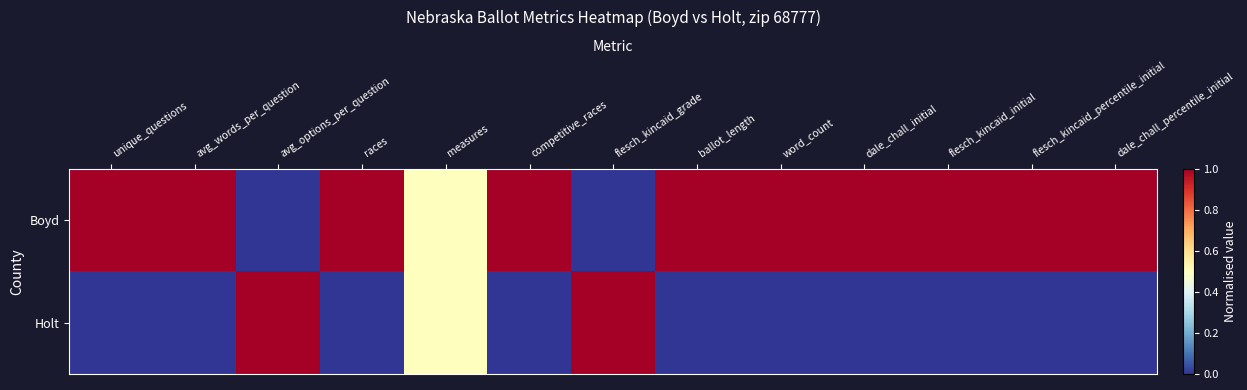

Reading left to right, transcribe all the data shown in this chart.

Boyd: unique_questions=1.0	avg_words_per_question=1.0	avg_options_per_question=0.0	races=1.0	measures=0.5	competitive_races=1.0	flesch_kincaid_grade=0.0	ballot_length=1.0	word_count=1.0	dale_chall_initial=1.0	flesch_kincaid_initial=1.0	flesch_kincaid_percentile_initial=1.0	dale_chall_percentile_initial=1.0
Holt: unique_questions=0.0	avg_words_per_question=0.0	avg_options_per_question=1.0	races=0.0	measures=0.5	competitive_races=0.0	flesch_kincaid_grade=1.0	ballot_length=0.0	word_count=0.0	dale_chall_initial=0.0	flesch_kincaid_initial=0.0	flesch_kincaid_percentile_initial=0.0	dale_chall_percentile_initial=0.0